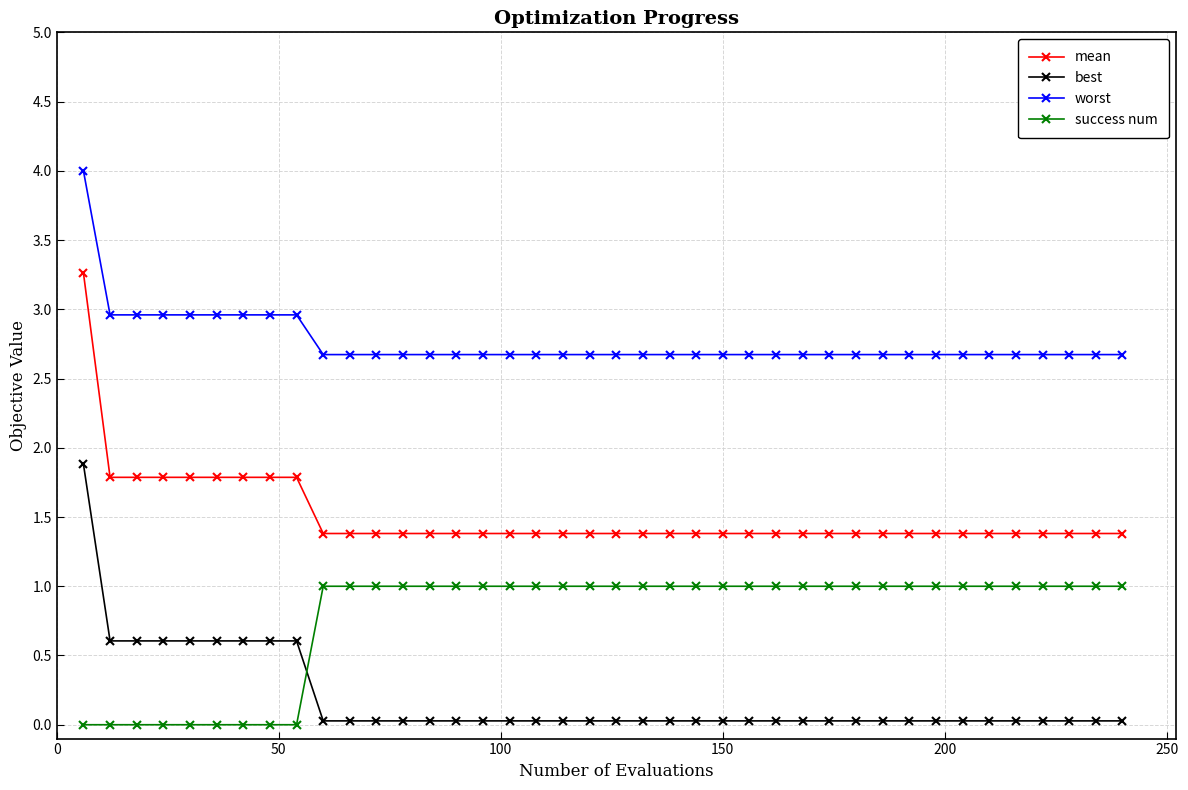

True or false: best and worst cross at least once.

False